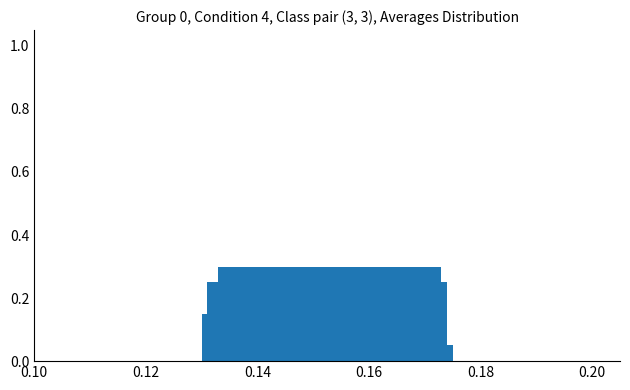

Count the values in the range 0 to 1.

5